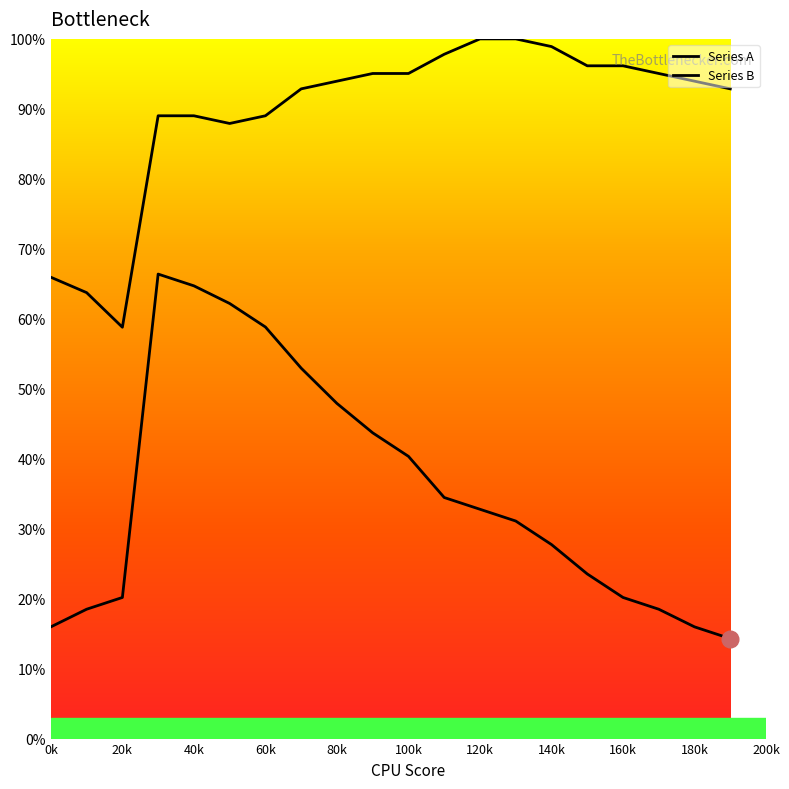

Reading right to left, transcribe all the data shown in this chart.

Series A: 0.1	0.2	0.2	0.2	0.2	0.3	0.3	0.3	0.3	0.4	0.4	0.5	0.5	0.6	0.6	0.6	0.7	0.2	0.2	0.2
Series B: 0.9	0.9	1.0	1.0	1.0	1.0	1.0	1.0	1.0	1.0	1.0	0.9	0.9	0.9	0.9	0.9	0.9	0.6	0.6	0.7